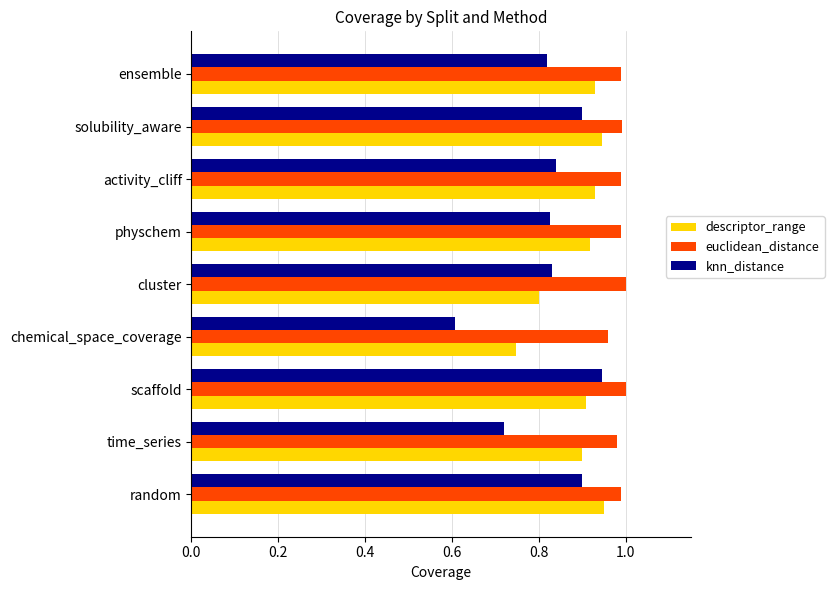

Which series has the largest total across all categories?

euclidean_distance